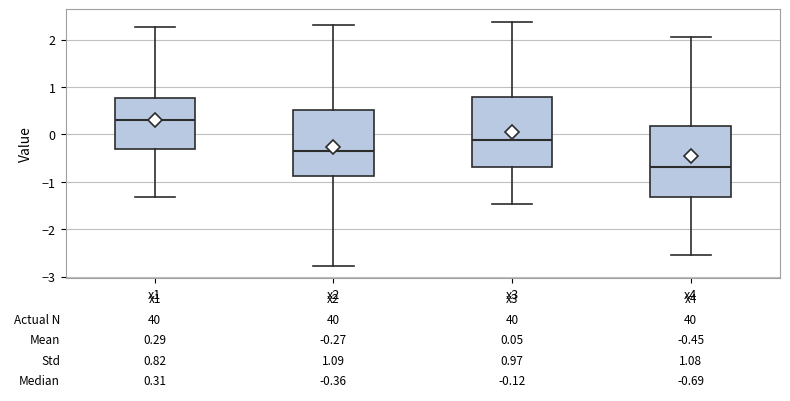

Which box has the lowest median line?

x4